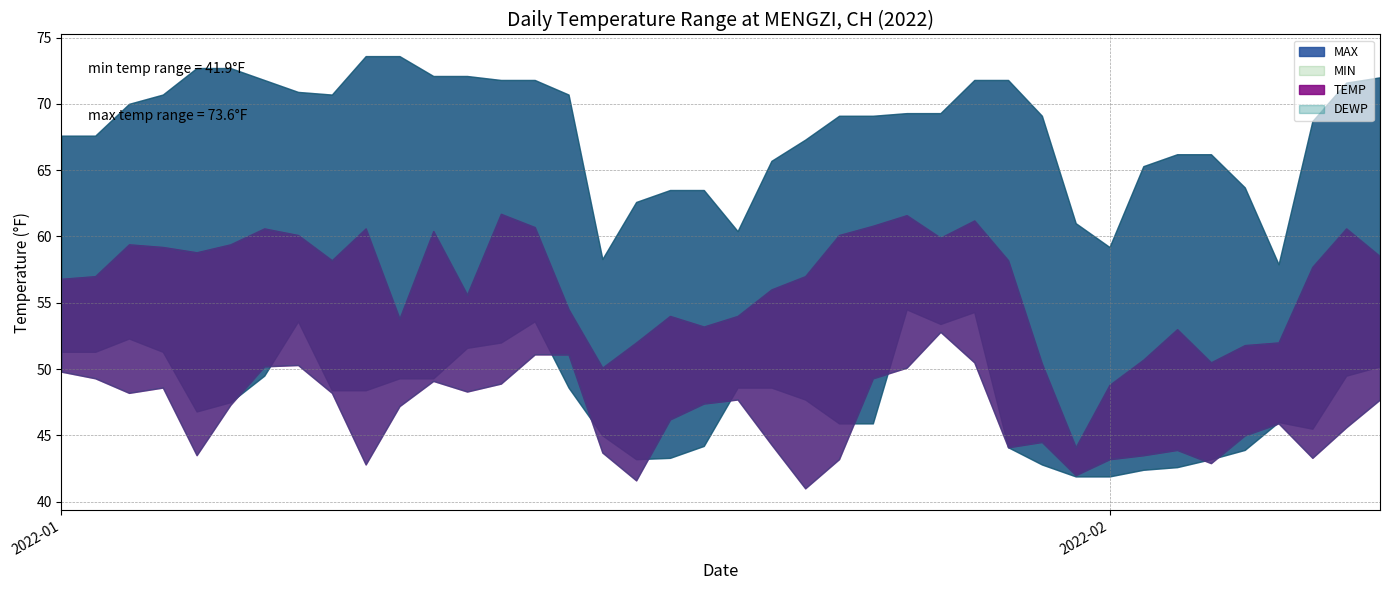

In MIN, how many points are higher than both neighbors (excluding endpoints)?

6